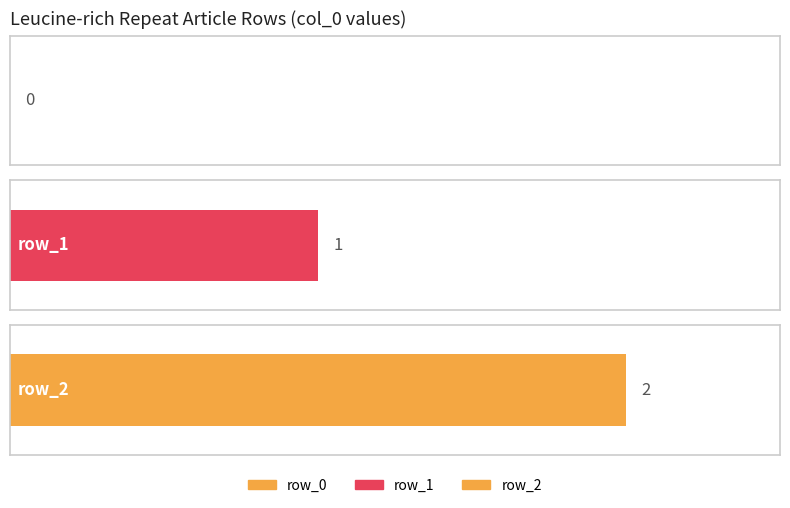

True or false: the data shows 1 at row_0.

False